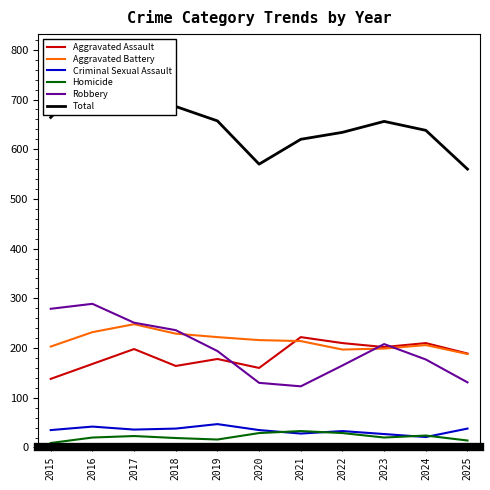

Is the value of Robbery at 2024 greater than the value of Total at 2021?

No